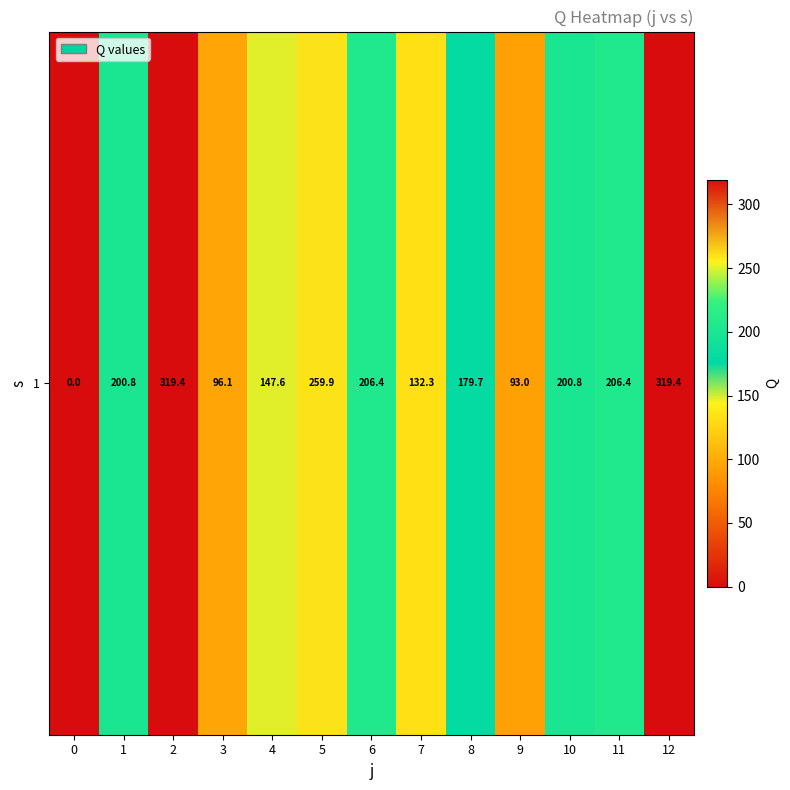

What is the greatest value displayed?

319.4